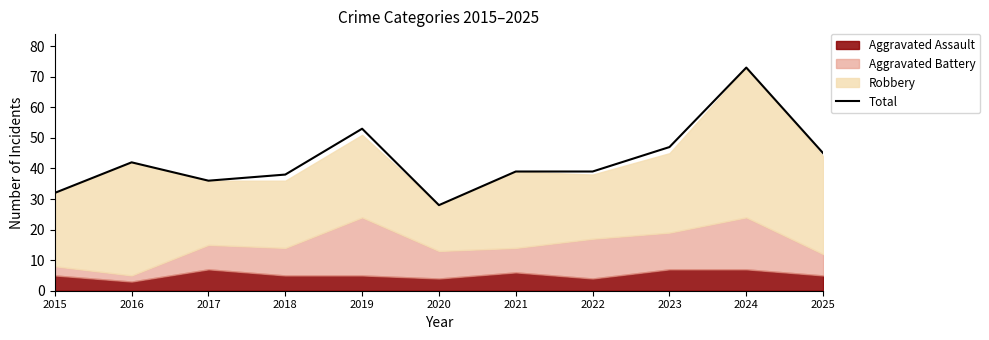

The value at 2022 is 18. True or false?

False